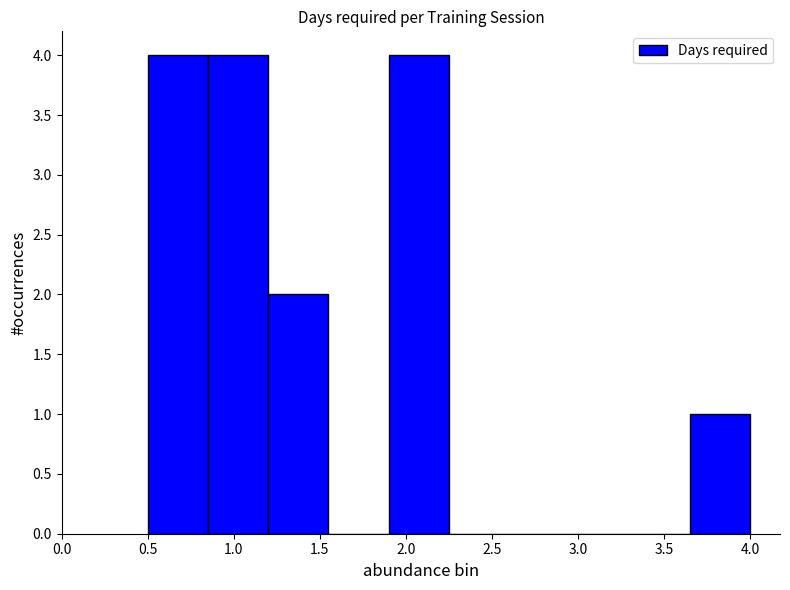

Reading left to right, list every bar in this chart as the range it spans on the x-axis followed by its height. The values are not printed on the chart, so give them approximately, as read against the axis.

0.50 to 0.85: 4
0.85 to 1.20: 4
1.20 to 1.55: 2
1.55 to 1.90: 0
1.90 to 2.25: 4
2.25 to 2.60: 0
2.60 to 2.95: 0
2.95 to 3.30: 0
3.30 to 3.65: 0
3.65 to 4.00: 1